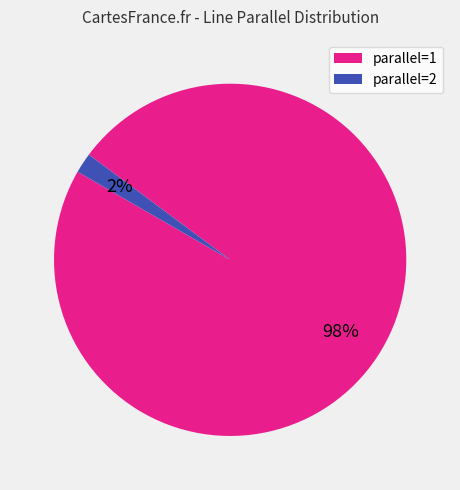

Count the number of slices in the pie.

2